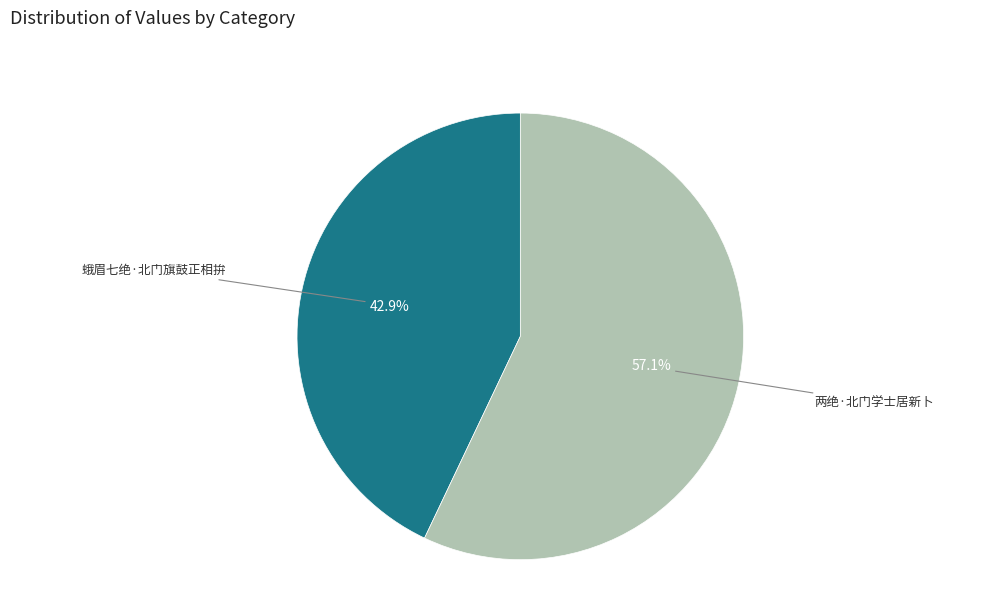

Is there a majority slice in this chart?

Yes